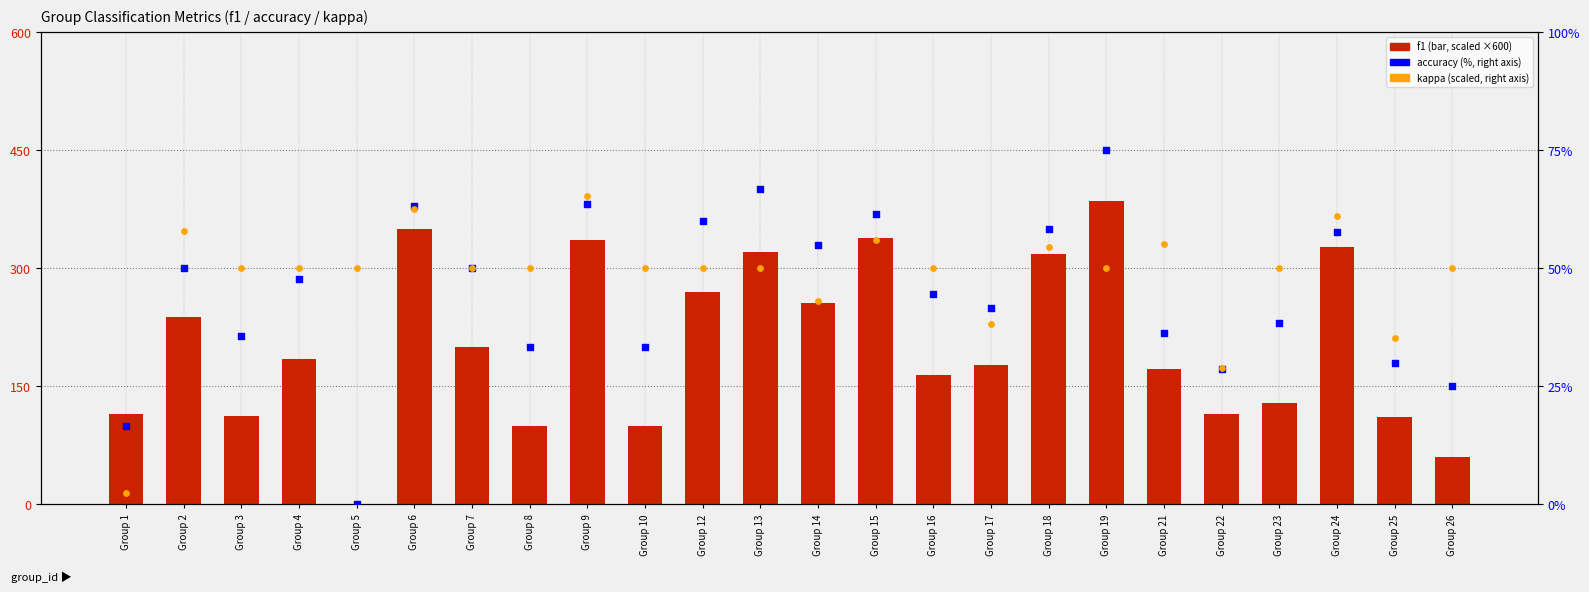

Which series has the largest total across all categories?

f1 (scaled)